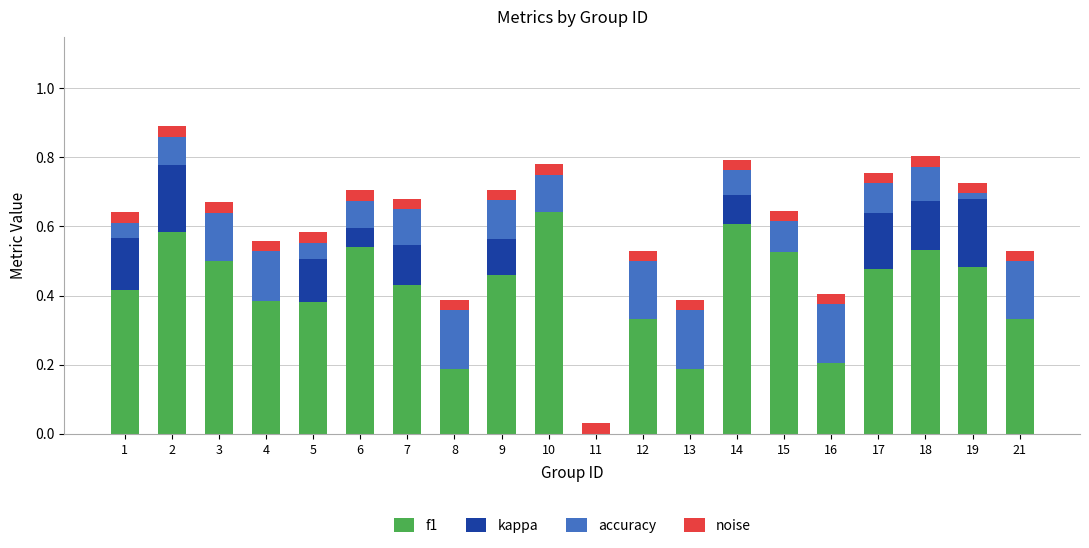

The f1 series shows 0.5 at 17. True or false?

True